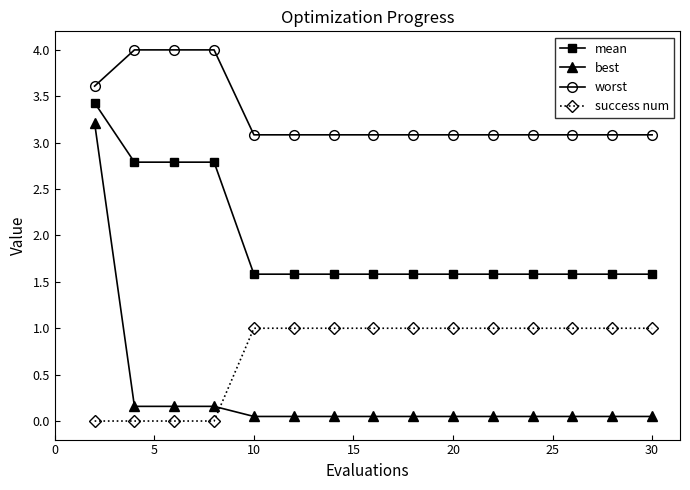

What is the value of the worst point at the 7th from the left?

3.1